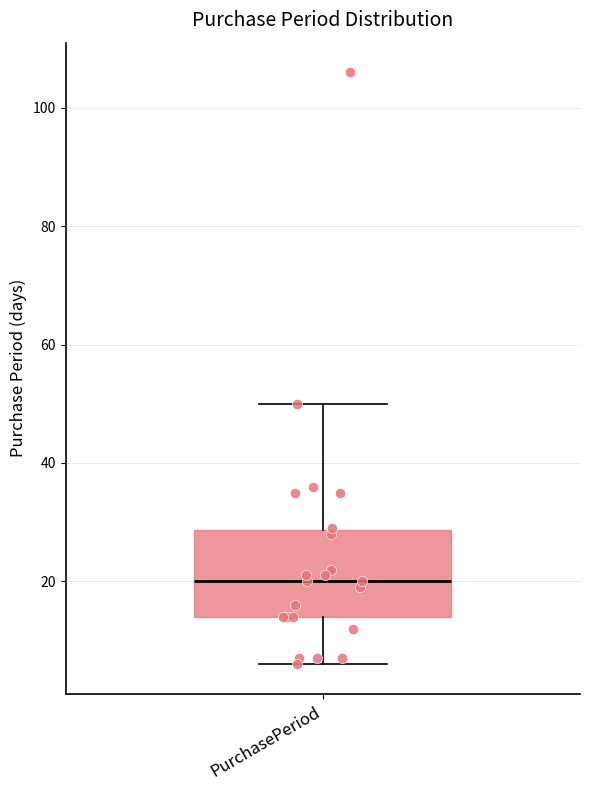

Transcribe this box plot: give where the median line is, the range the box spans, and where the two whiskers end, as read against the y-axis. The values are not printed on the chart, so give them approximately, as read against the axis.

median 20, box 14 to 28, whiskers 6 to 50